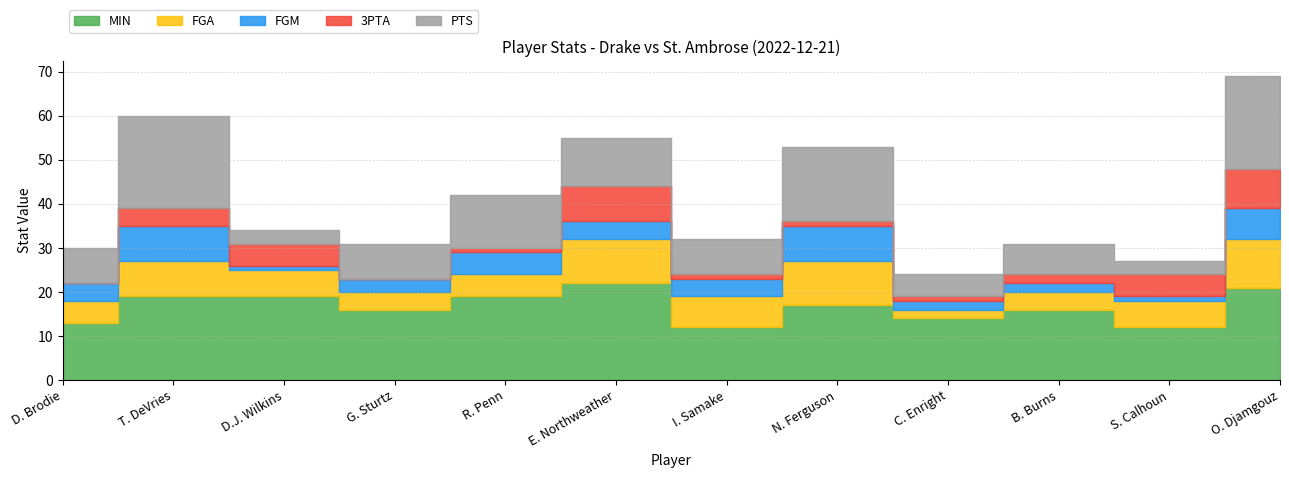

Which series changed the most between E. Northweather and N. Ferguson?

3PTA